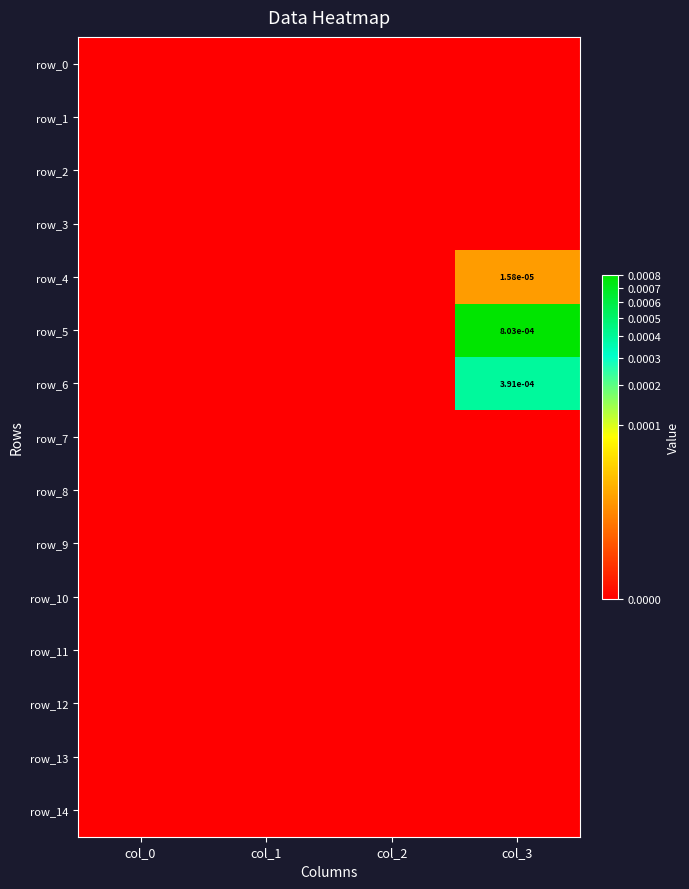

Which category has the highest value in the row_7 series?

col_0